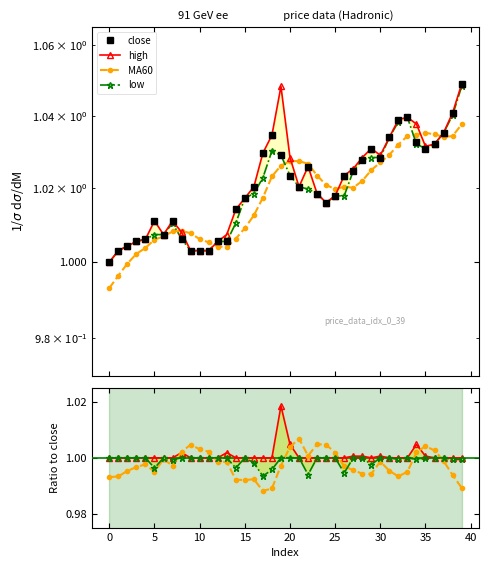

How many intersections are there between low and MA60?

6